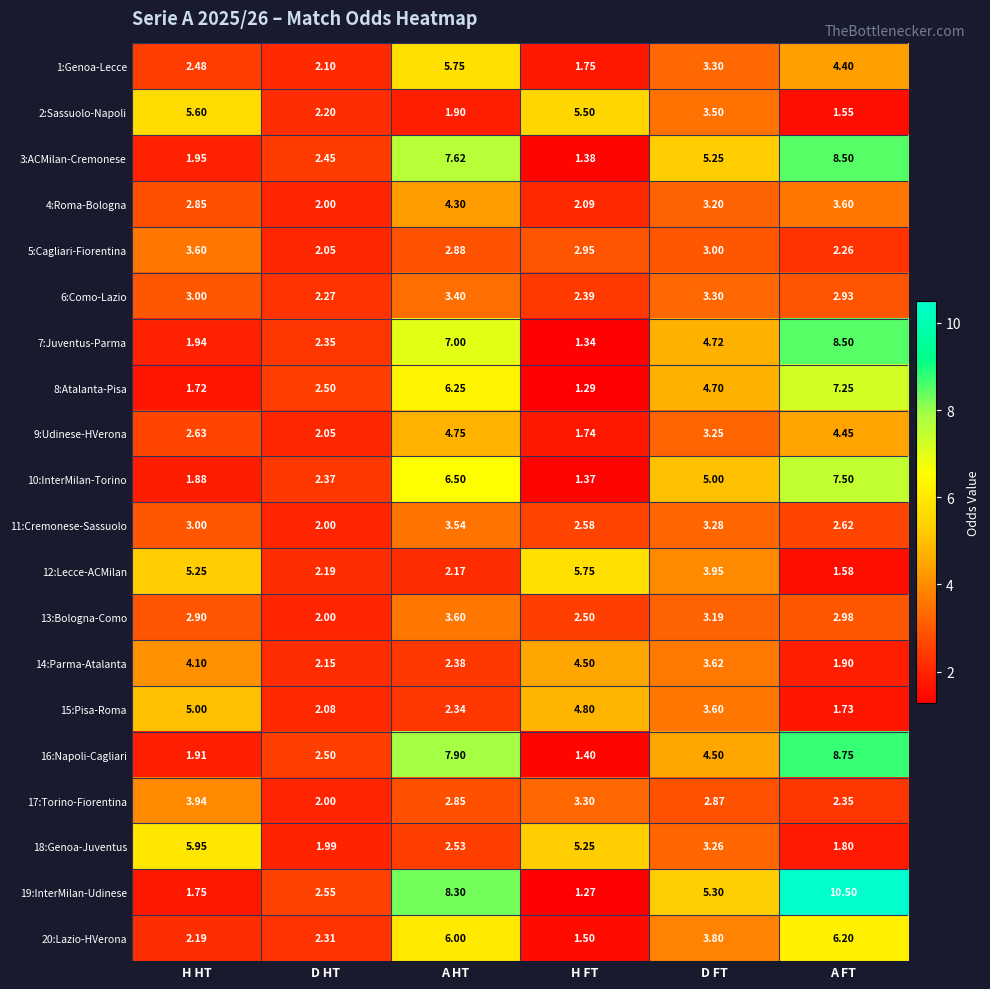

Where does the 16:Napoli-Cagliari series first go above 4?

A HT